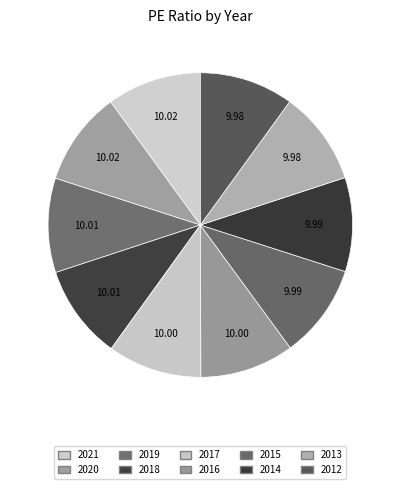

What is the ratio of the value at 2016 to the value at 2014?

1.0